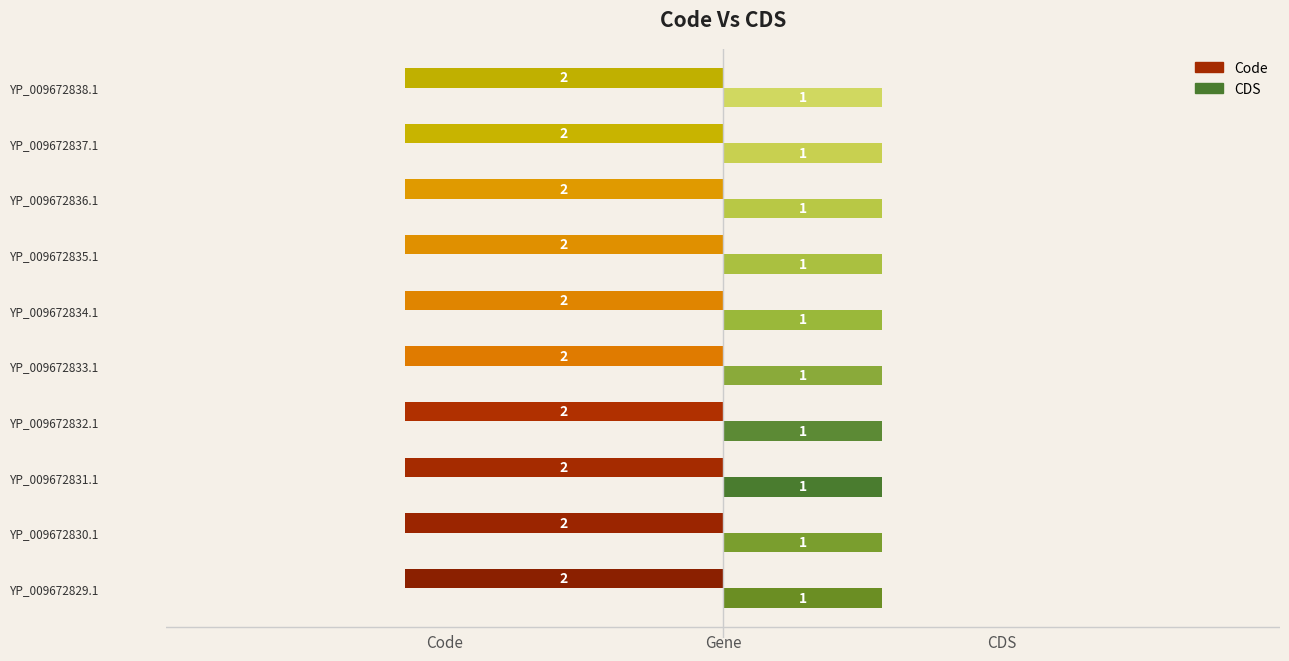

How many bars are there in total?

20